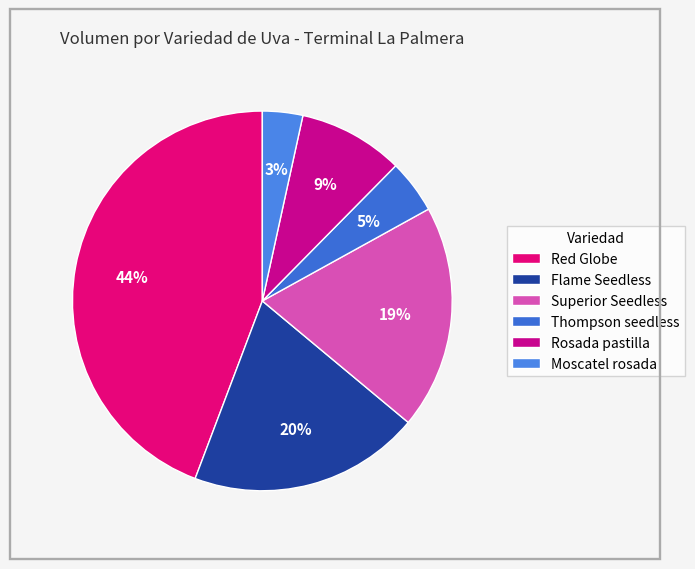

Count the number of slices in the pie.

6